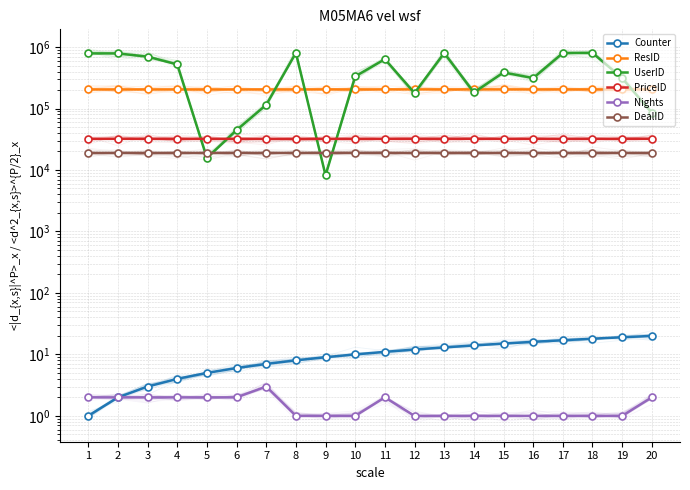

At how many categories does at least one series exceed 140912?

20